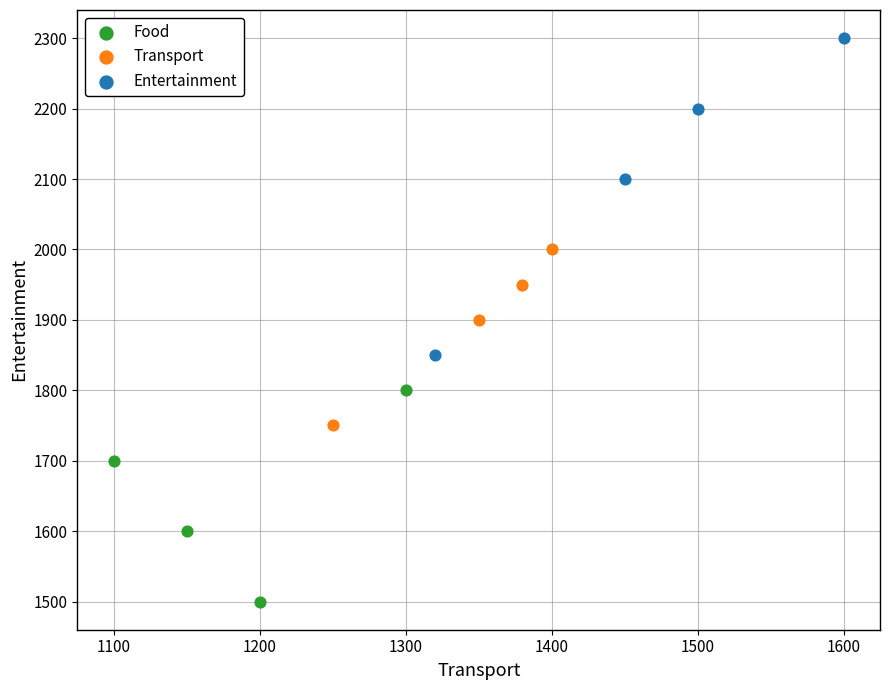

Which series reaches the maximum Y coordinate?

Entertainment